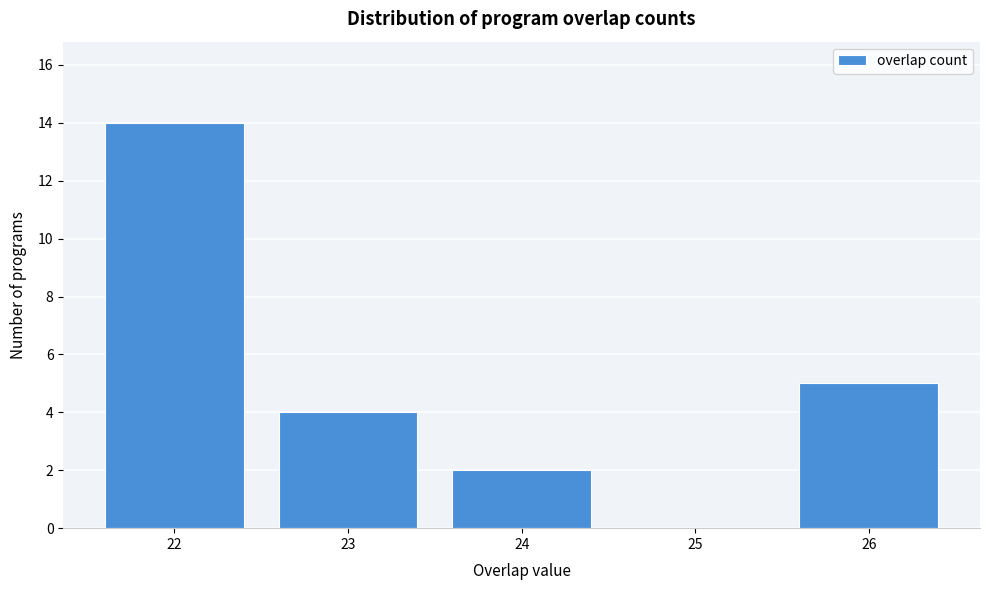

Reading left to right, list all the values displayed in this chart.

22=14	23=4	24=2	25=0	26=5